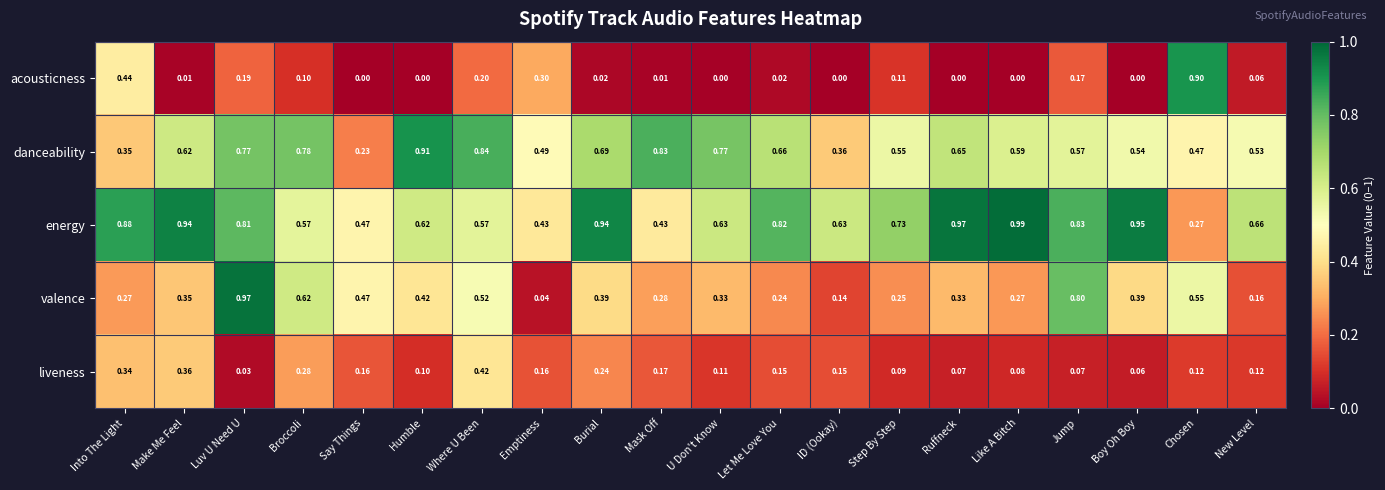

Which series has the largest total across all categories?

energy